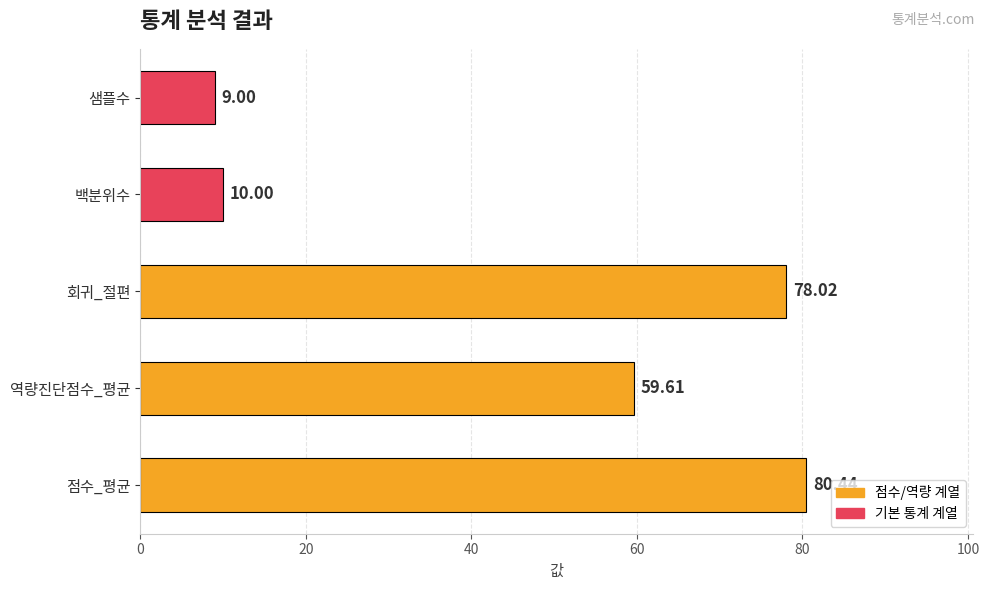

Rank the categories by value from highest to lowest.

점수_평균, 회귀_절편, 역량진단점수_평균, 백분위수, 샘플수